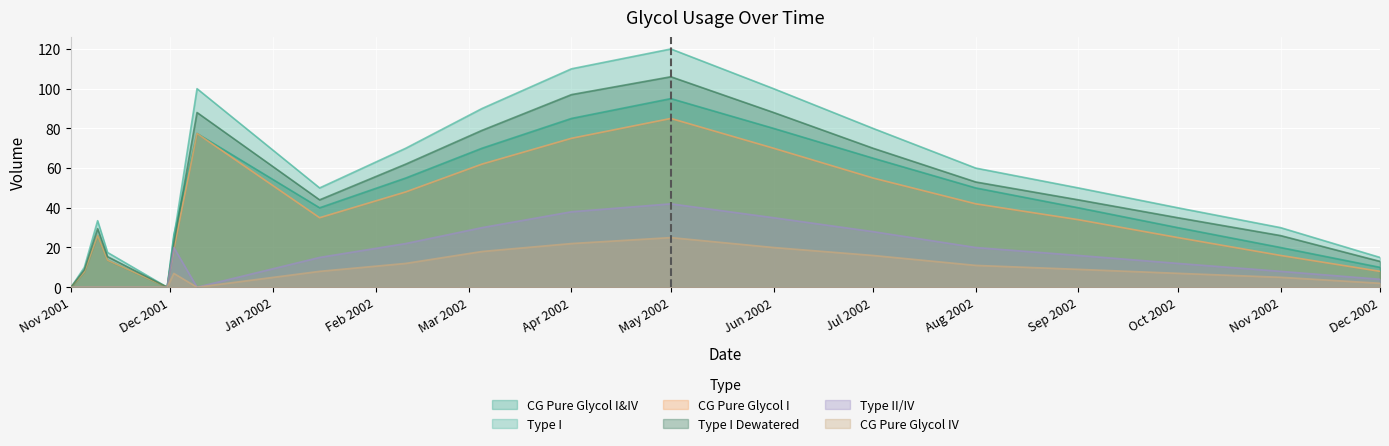

What is the label of the 15th point from the right?

2001-11-30